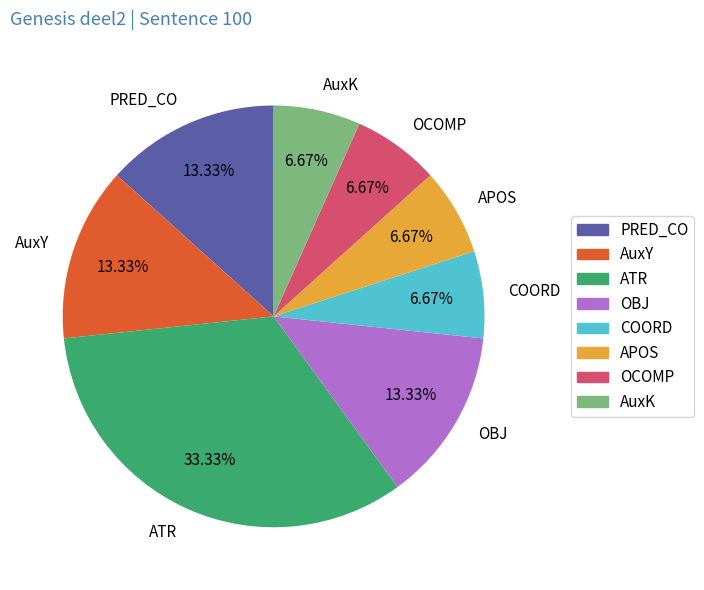

Is it true that OBJ is 13% of the pie?

True